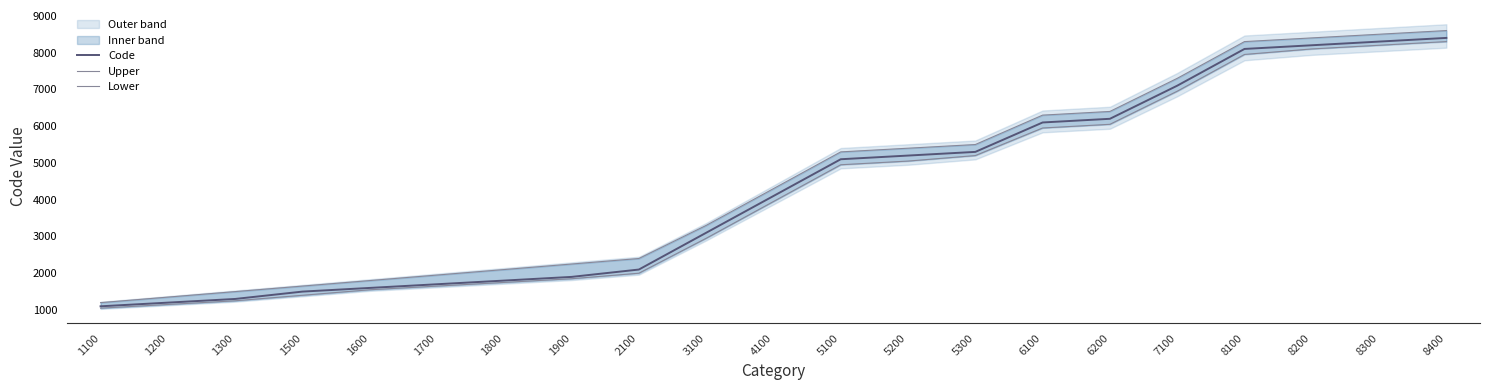

What is the maximum value shown in the chart?

8600